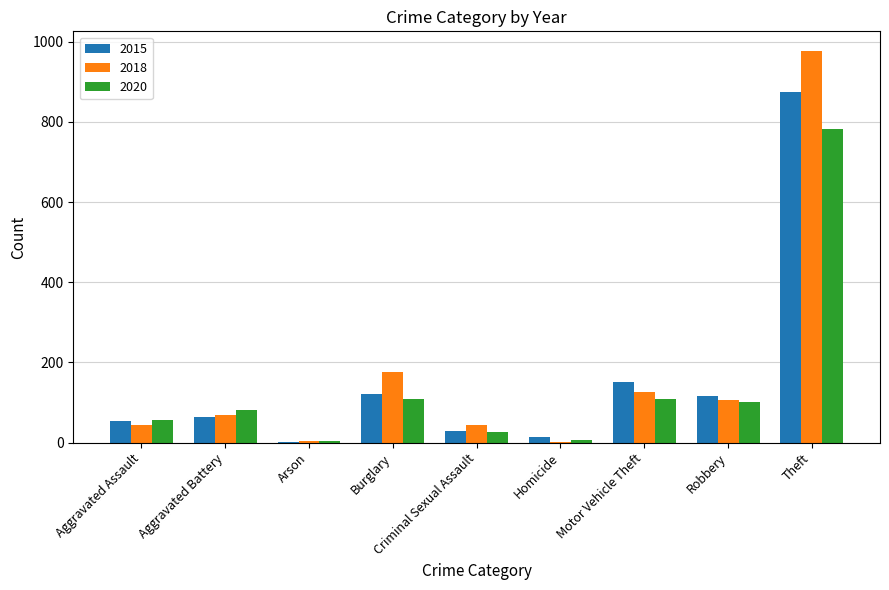

At which category is the sum across all series the highest?

Theft